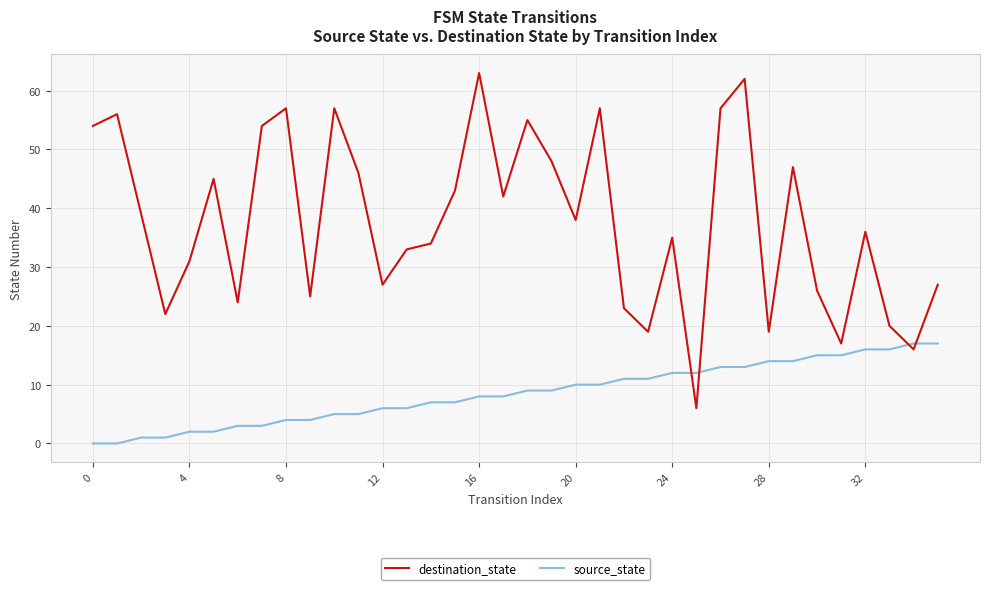

What is the greatest value displayed?

63